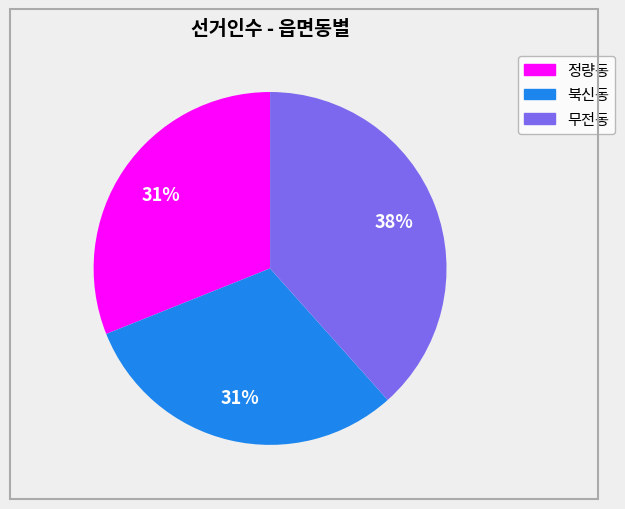

To the nearest percent, what is the average slice percentage?

33%